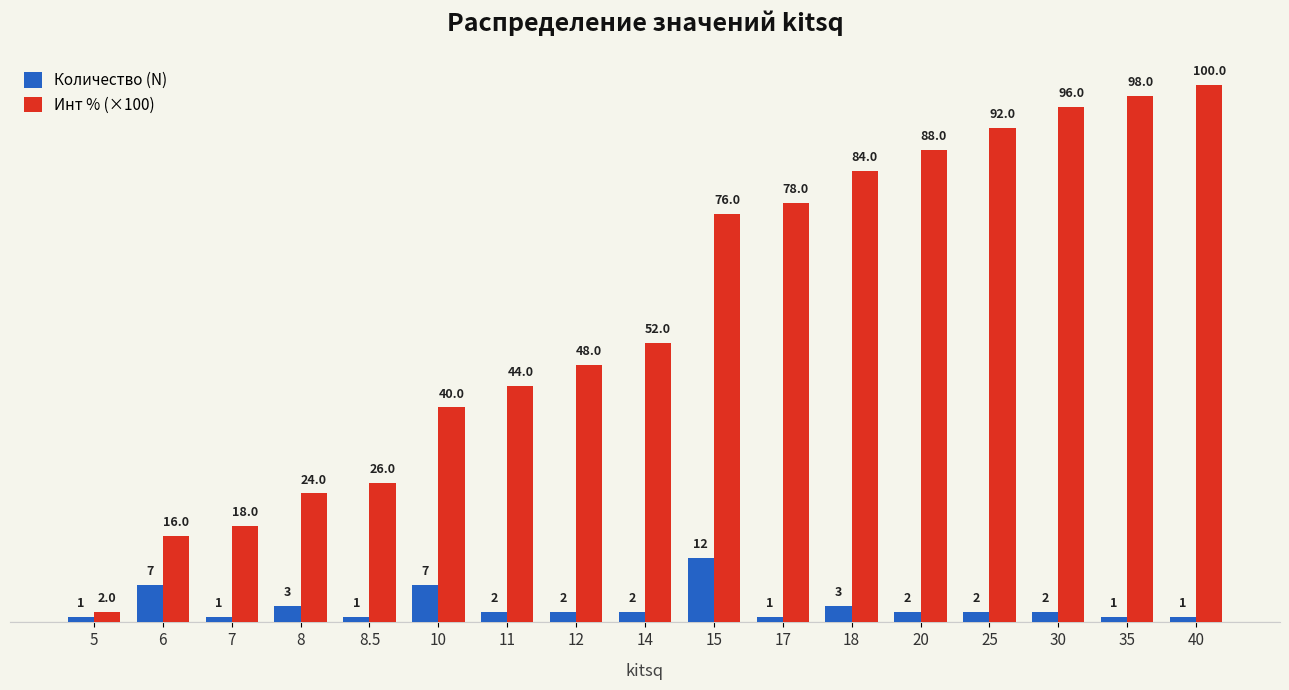

What position from the left is 8.5?

5